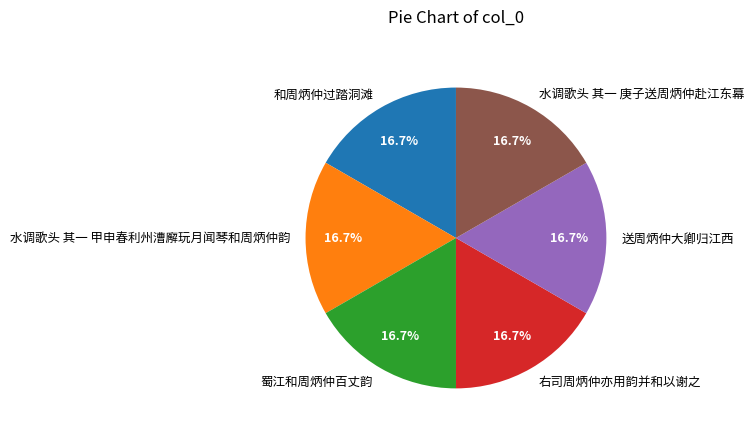

How many slices are in this pie chart?

6